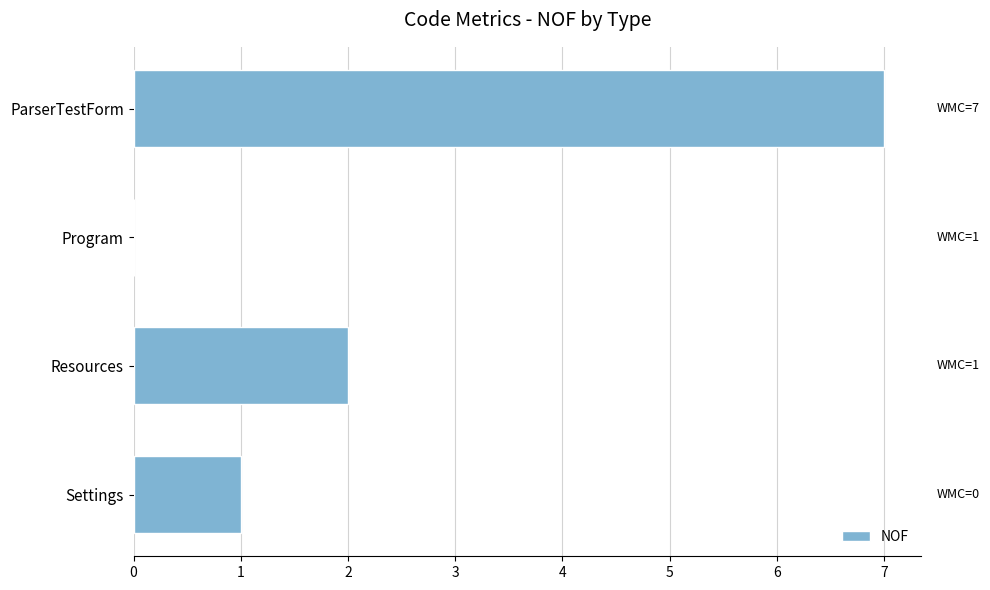

The value at ParserTestForm is 12. True or false?

False